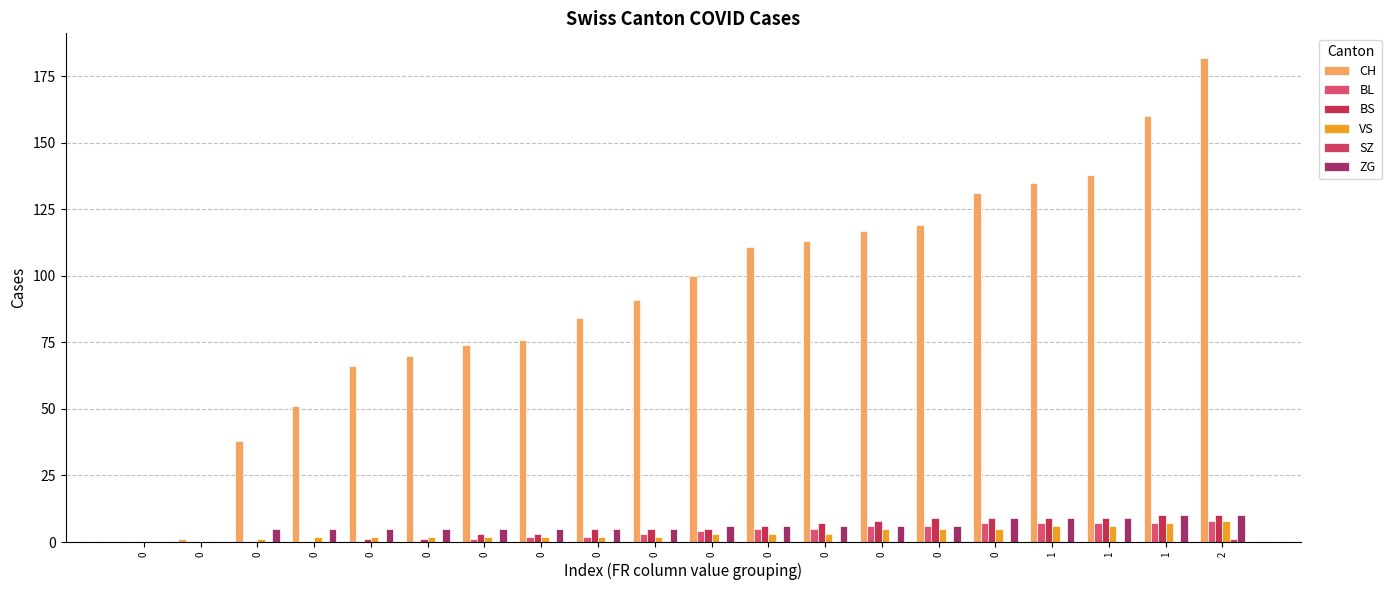

What is the difference between the highest and lowest values at 1?

135